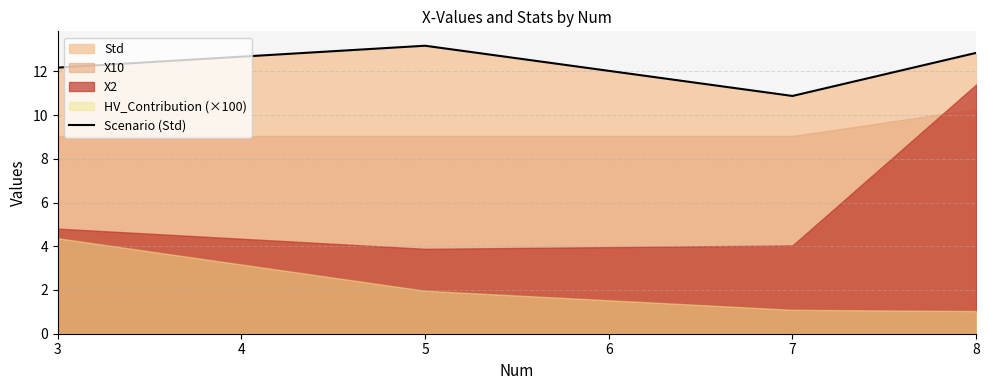

What is the value of the 2nd point from the left?

13.2